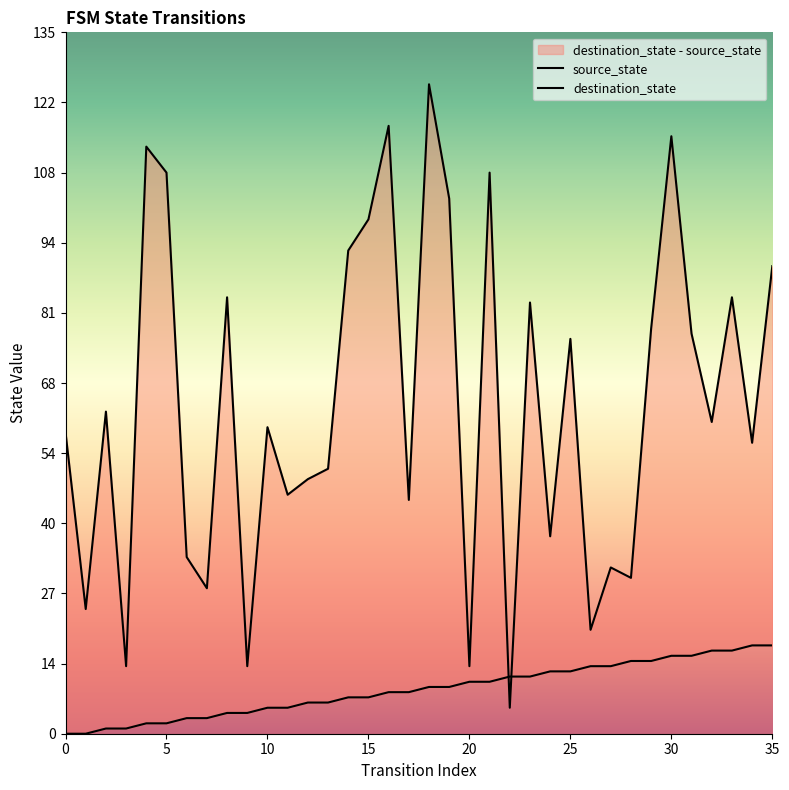

What is the spread (max minus min) of values at 19?

94